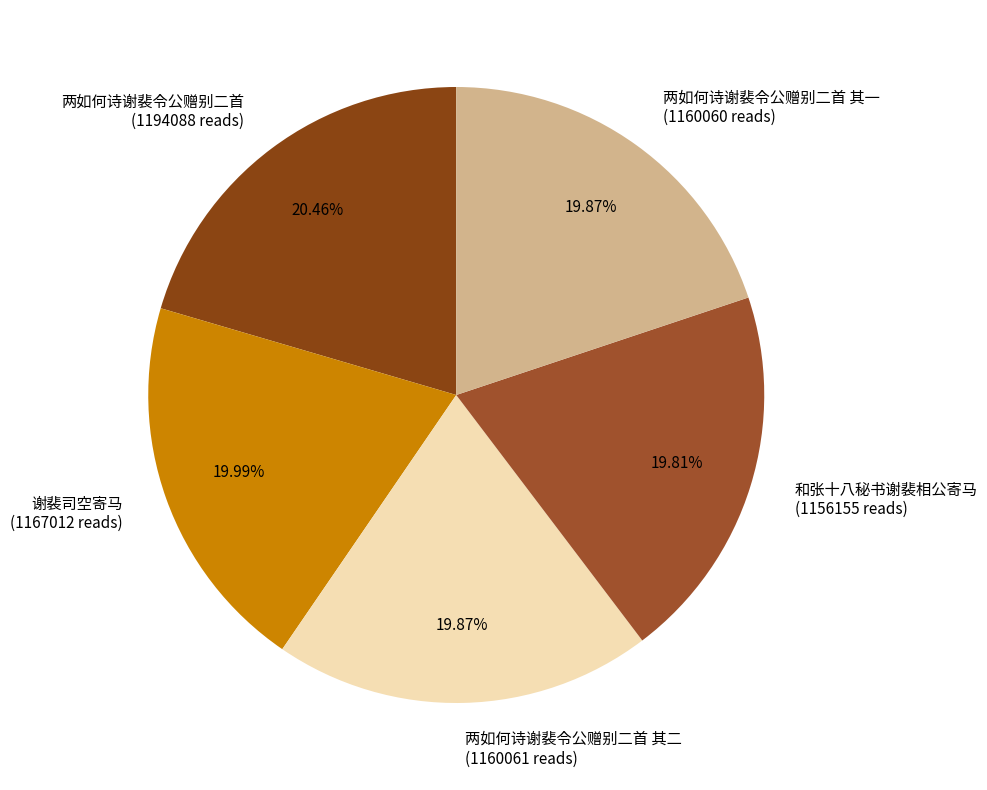

Does 和张十八秘书谢裴相公寄马 (1156155 reads) represent more than half of the total?

No